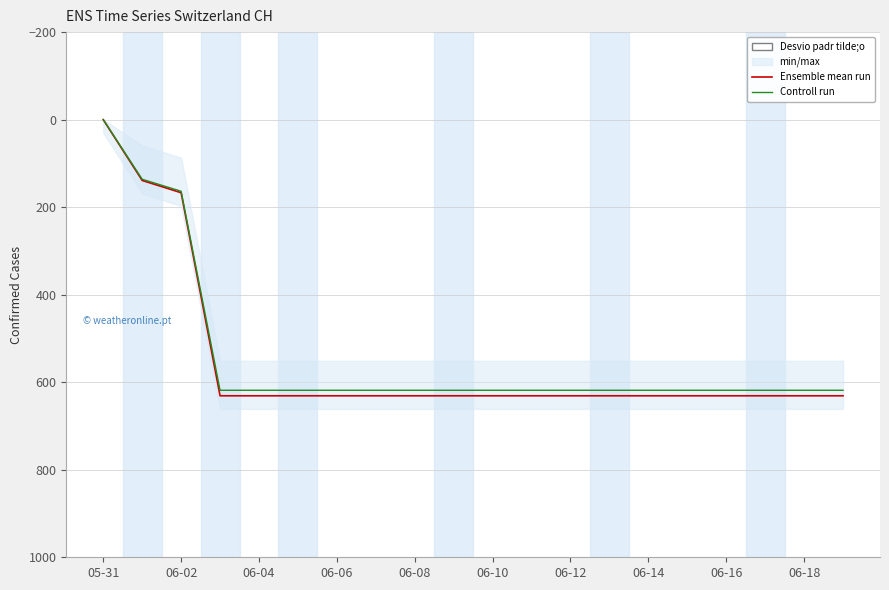

What is the label of the 19th point from the left?

06-18